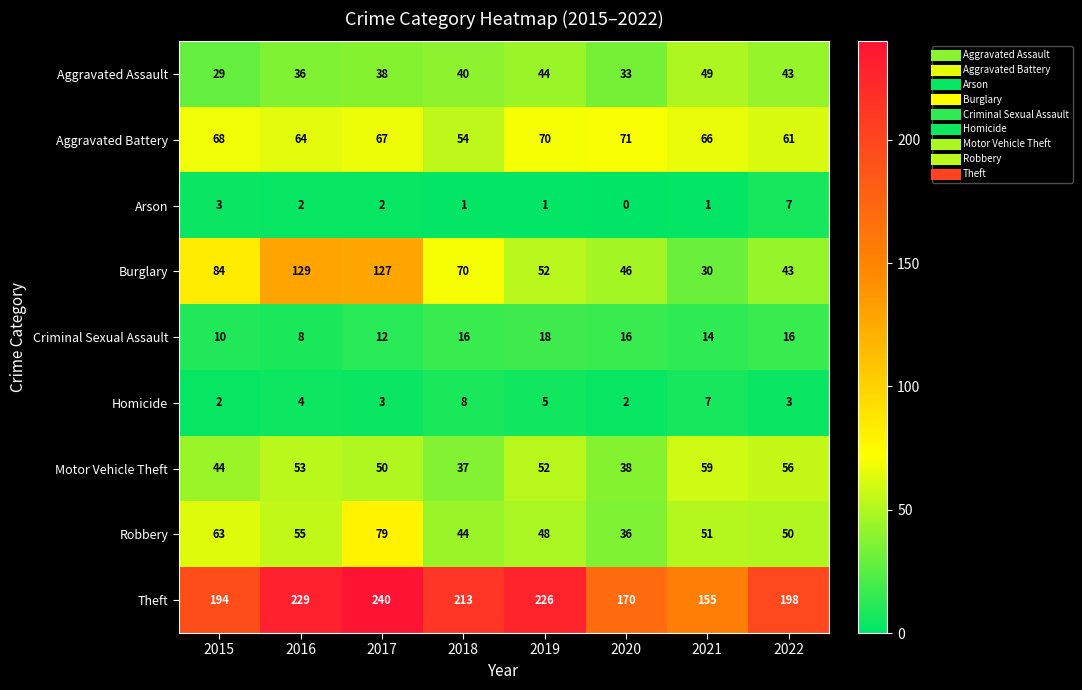

Read the Criminal Sexual Assault value at 2019, to the nearest 10.

20